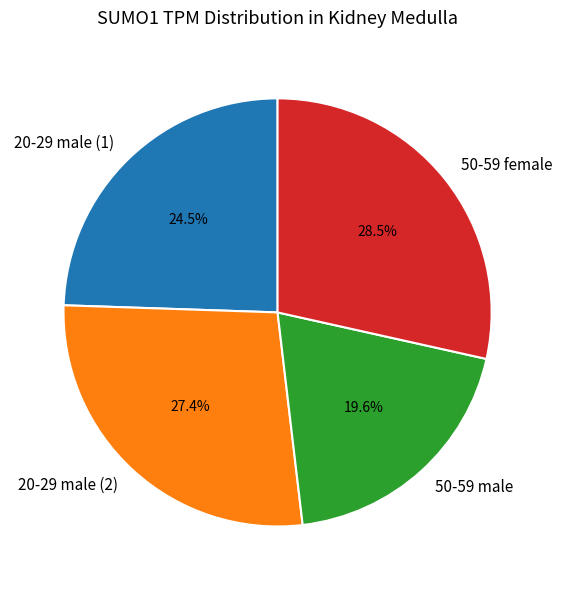

What percentage is the 50-59 male slice, to the nearest percent?

20%